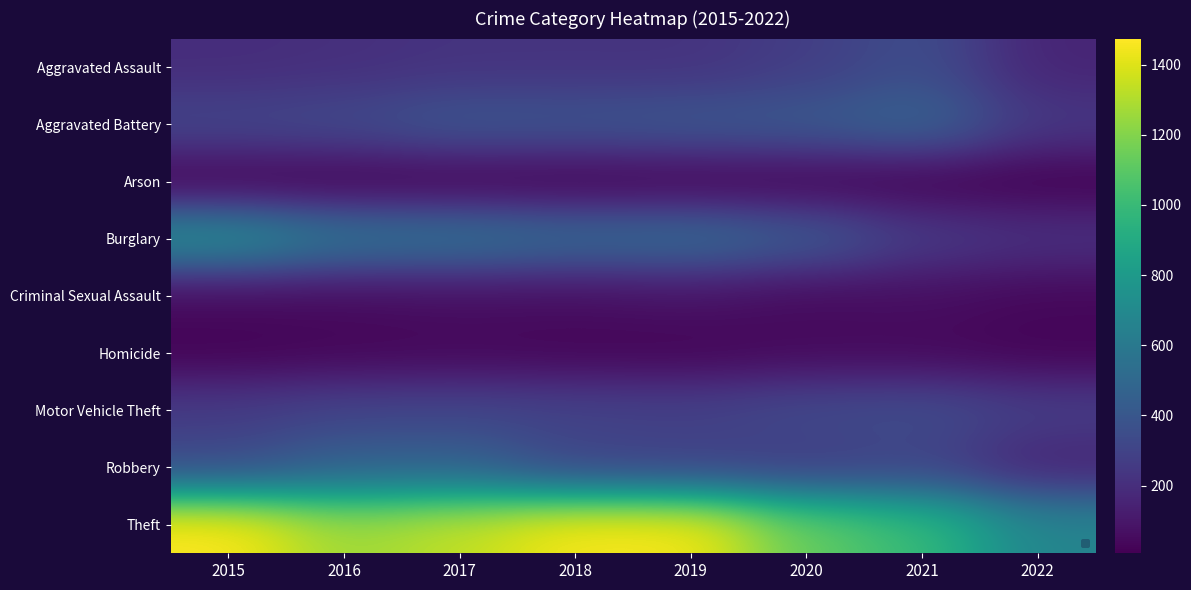

At how many categories does at least one series exceed 879?

7